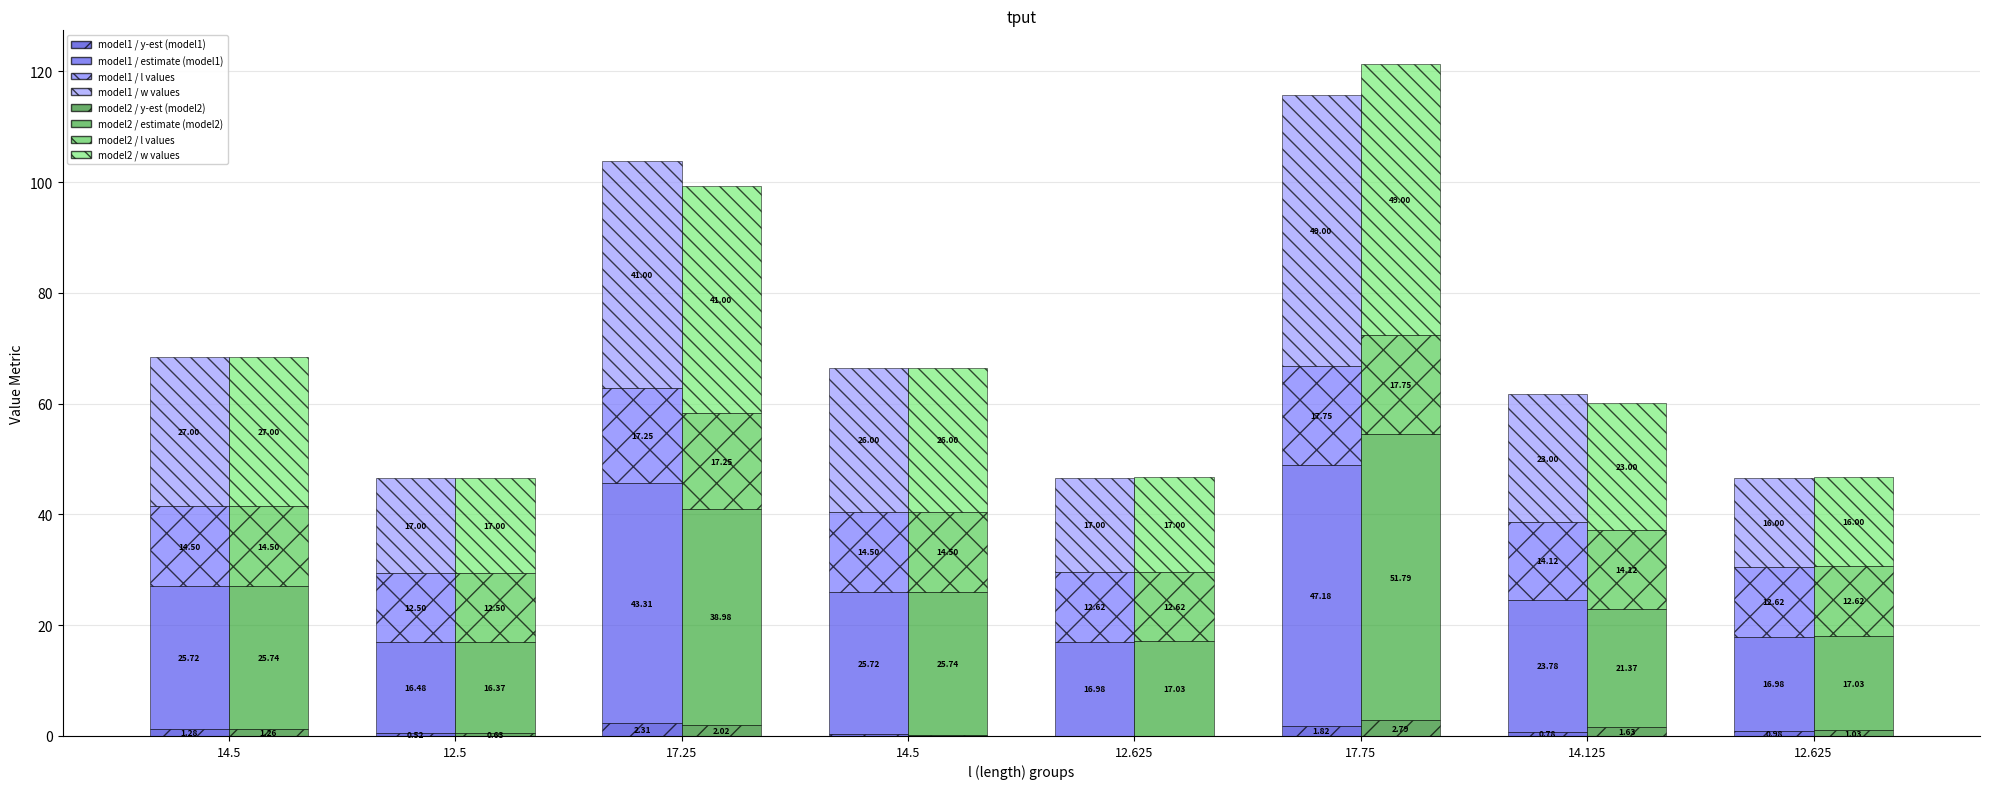

Which category has the highest value in the estimate (model1) series?

17.75